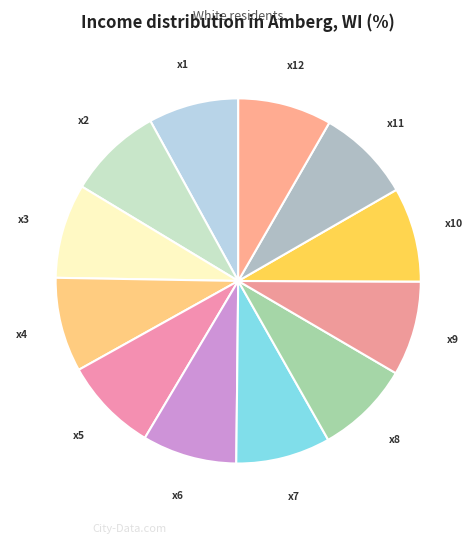

True or false: x6 accounts for 8% of the total.

True